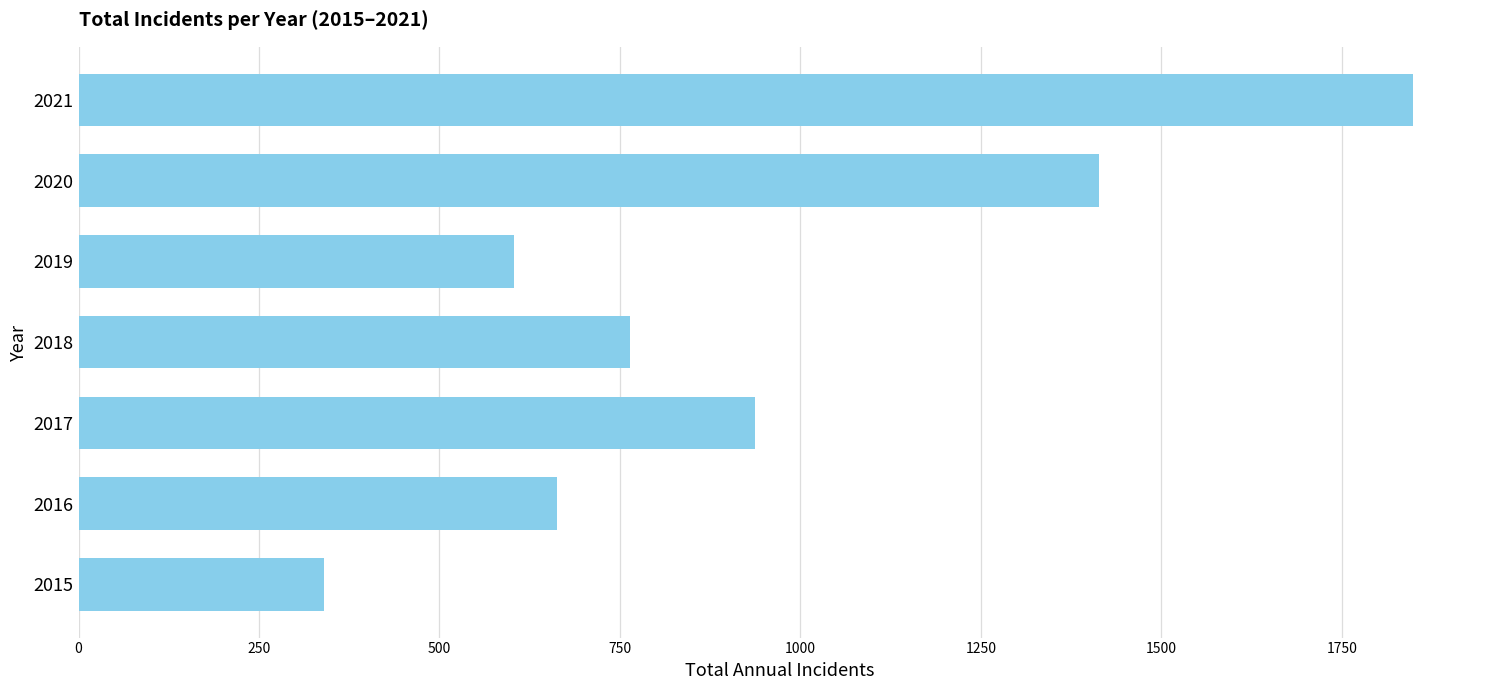

Rank the categories by value from lowest to highest.

2015, 2019, 2016, 2018, 2017, 2020, 2021